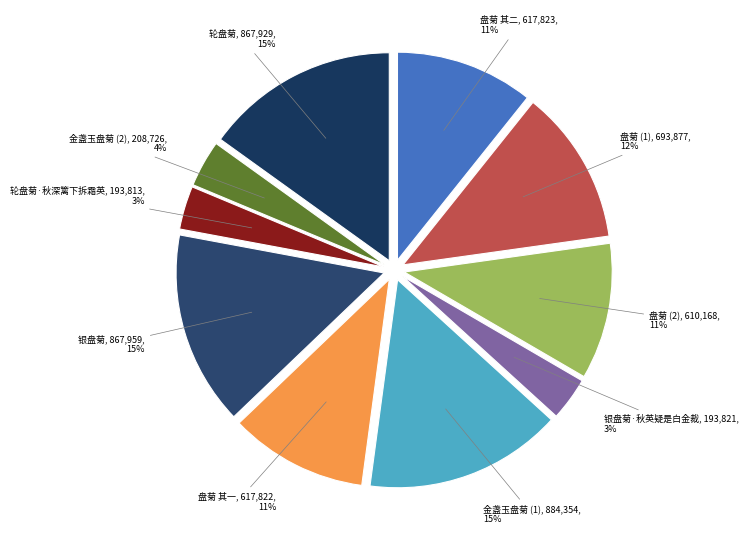

What is the ratio of the value at 金盏玉盘菊 (1) to the value at 盘菊 其一?

1.4